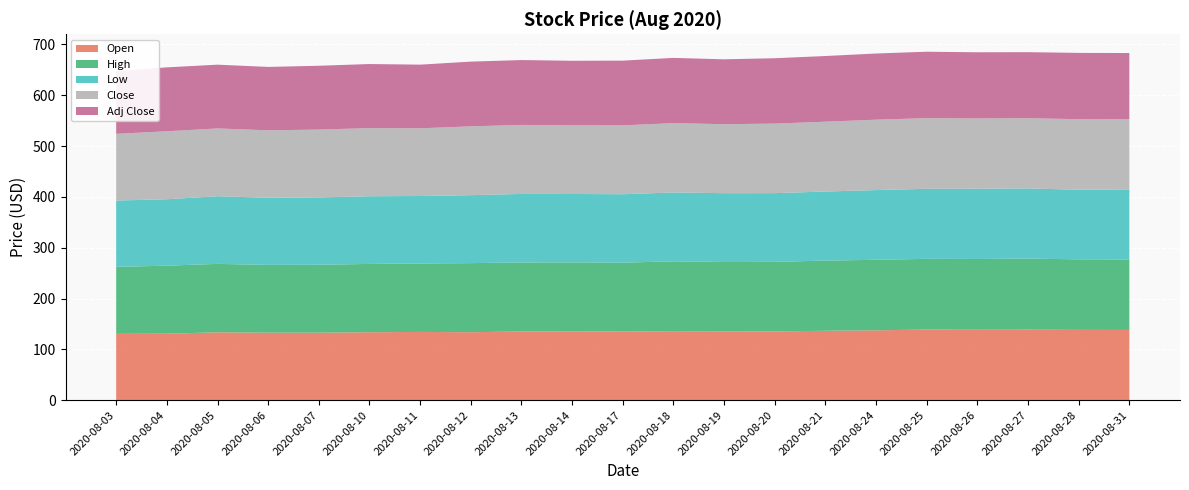

Reading right to left, list all the values displayed in this chart.

Open: 138.2	138.3	138.8	138.6	139.0	137.5	136.6	135.2	135.5	135.8	134.9	135.6	135.1	133.8	134.3	133.7	132.9	132.9	133.6	130.8	130.5
High: 138.7	138.9	139.7	139.3	139.2	138.8	138.1	137.0	136.3	137.5	135.7	135.6	135.9	136.0	134.7	134.4	133.6	133.4	134.7	133.9	131.9
Low: 137.8	136.9	138.2	138.2	137.8	137.2	135.9	135.2	135.5	135.4	134.7	134.6	134.9	133.7	132.8	133.2	132.4	132.1	133.1	130.7	130.5
Close: 138.3	138.8	138.2	138.4	139.1	138.5	137.4	136.8	135.8	136.5	135.5	135.1	135.8	135.5	133.2	134.1	133.6	132.7	133.4	133.8	131.3
Adj Close: 130.1	130.5	130.0	130.1	130.8	130.2	129.2	128.7	127.7	128.4	127.4	127.0	127.7	127.4	125.3	126.1	125.6	124.8	125.5	125.8	123.5